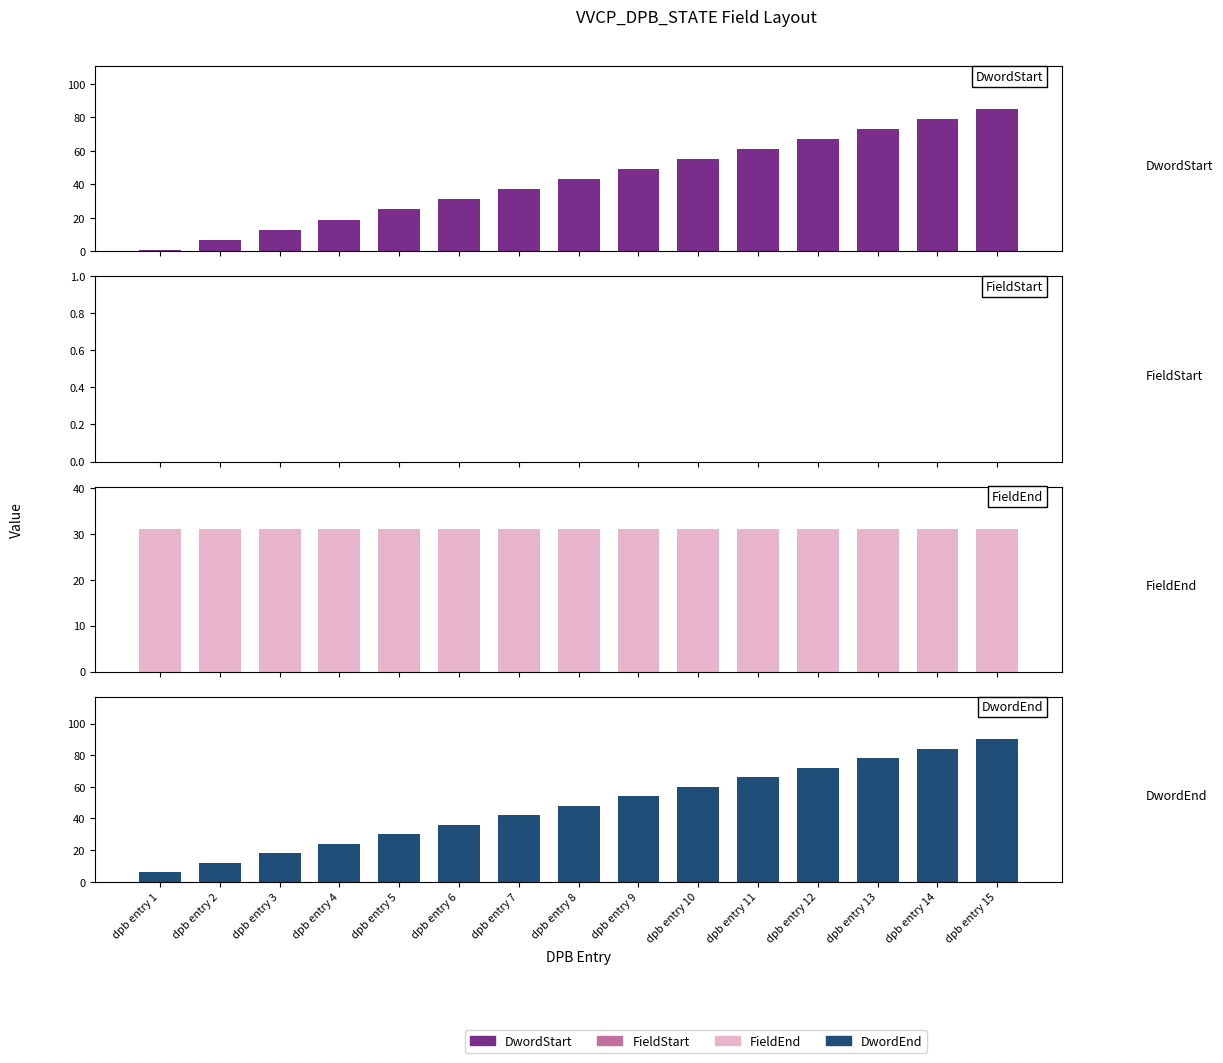

List the labels in order of FieldStart value, largest first.

dpb entry 1, dpb entry 2, dpb entry 3, dpb entry 4, dpb entry 5, dpb entry 6, dpb entry 7, dpb entry 8, dpb entry 9, dpb entry 10, dpb entry 11, dpb entry 12, dpb entry 13, dpb entry 14, dpb entry 15